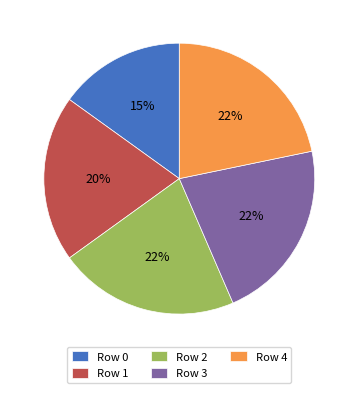

Is there any slice that represents more than half of the pie?

No